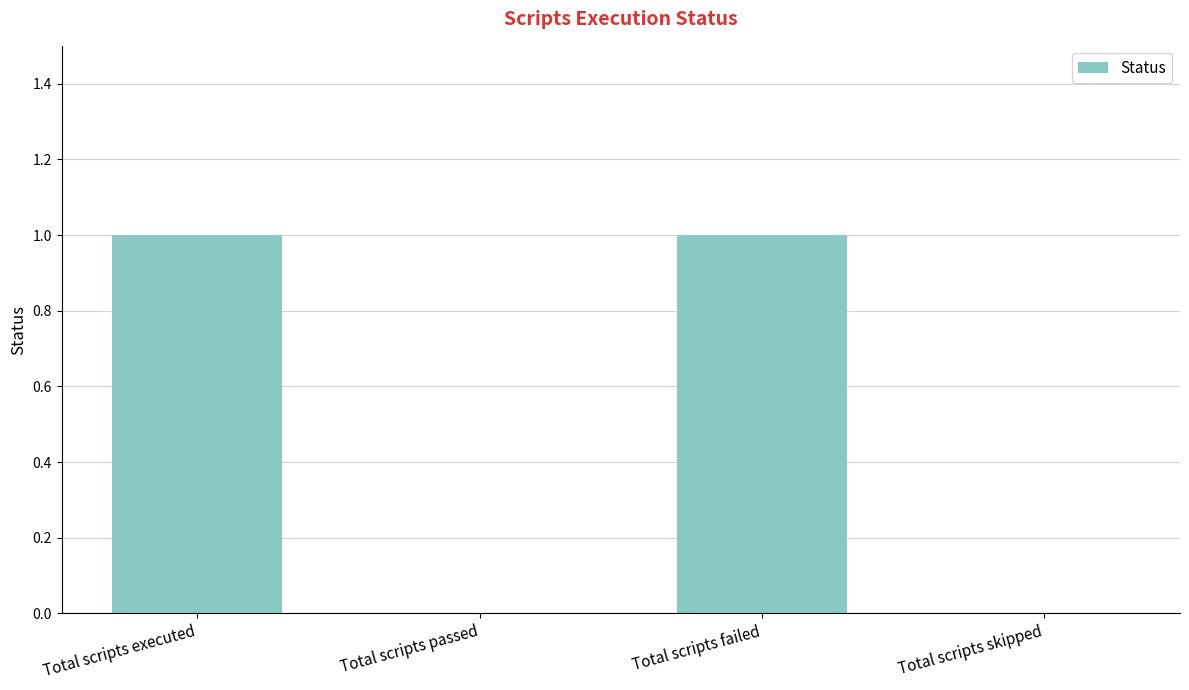

What is the maximum value shown in the chart?

1